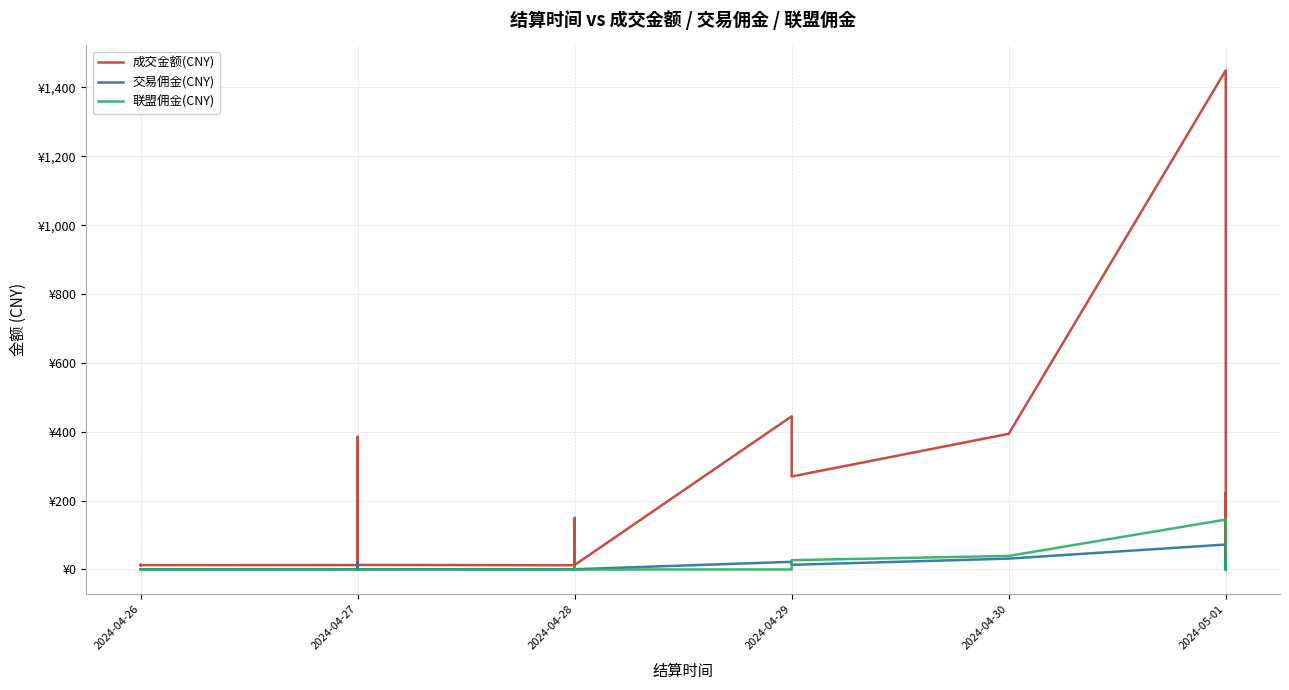

Reading right to left, transcribe all the data shown in this chart.

成交金额(CNY): 13.4	13.6	13.7	12.2	12.7	12.8	13.0	13.3	13.1	385.1	12.2	12.6	12.1	12.3	12.5	13.6	12.2	13.3	12.3	11.9	12.5	12.5	13.5	12.5	149.7	12.5	13.0	444.9	270.1	394.0	1449.5	4.2	5.1	221.6	4.3	12.8	13.0	12.3	13.4	13.4
交易佣金(CNY): 0.7	0.7	0.7	0.6	0.6	0.6	0.7	0.7	0.7	19.2	0.6	0.6	0.6	0.6	0.6	0.7	0.6	0.7	0.6	0.6	1.0	1.0	0.7	0.6	7.5	0.6	0.7	22.2	13.5	31.5	72.5	0.2	0.2	17.7	0.2	0.6	0.7	0.6	0.7	0.7
联盟佣金(CNY): 0.0	0.0	0.0	0.0	0.0	0.0	0.0	0.0	0.0	0.0	0.0	0.0	0.0	0.0	0.0	0.0	0.0	0.0	0.0	0.0	0.0	0.0	0.0	0.0	7.5	0.0	0.0	0.0	27.0	39.4	144.9	0.0	0.0	22.2	0.0	0.0	0.0	0.0	0.0	0.0